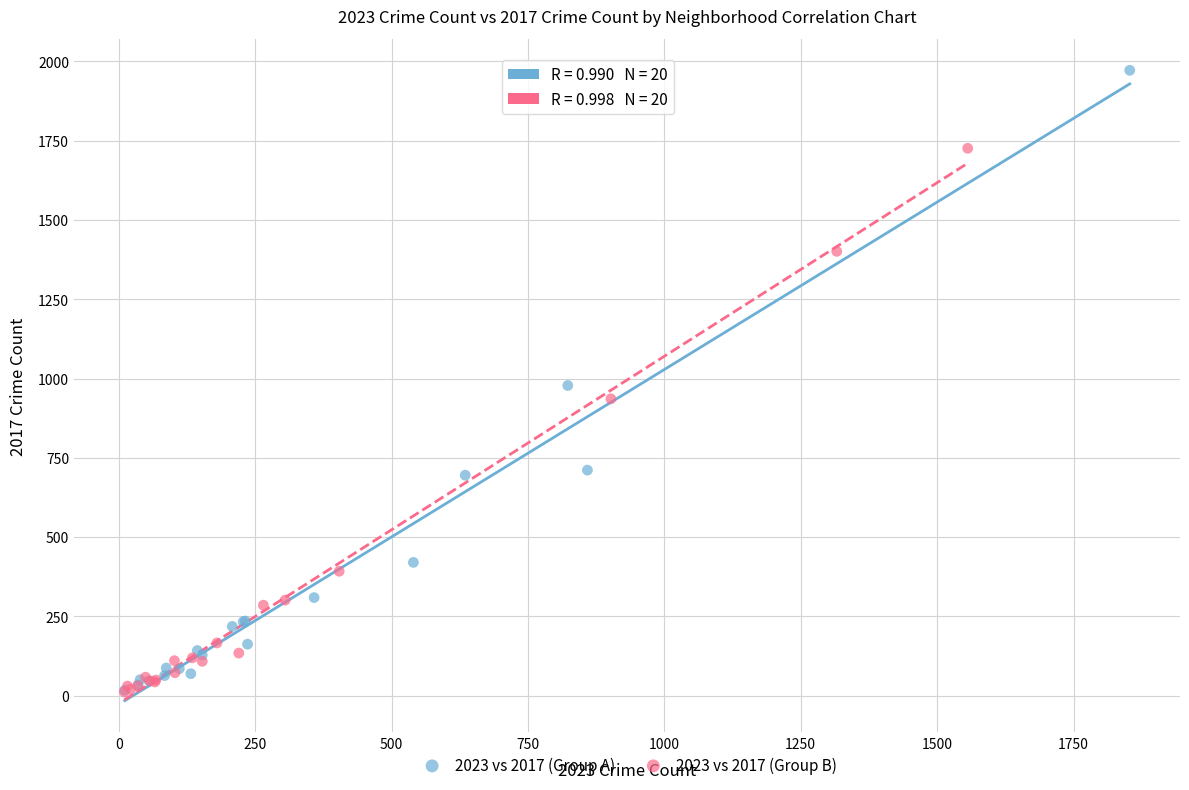

Which series has the largest Y range (max minus min)?

2023 vs 2017 (Group A)